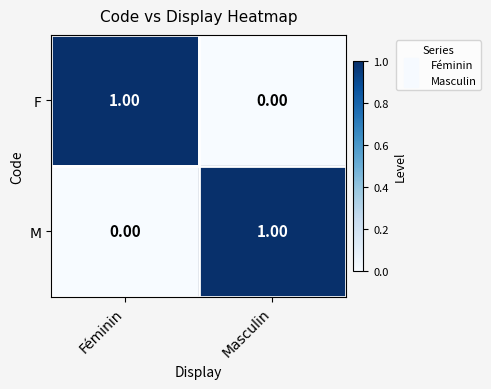

Rank the series at Masculin from highest to lowest value.

M, F